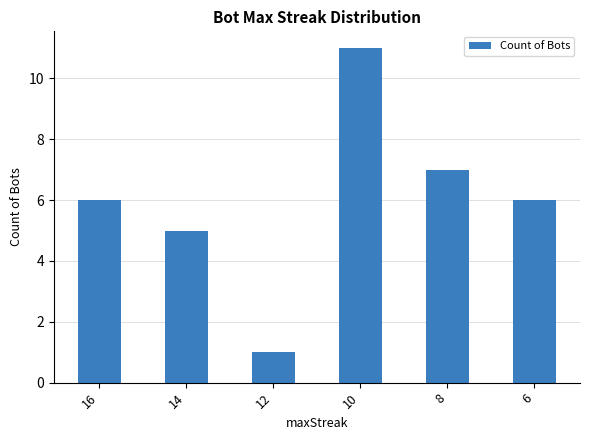

The chart shows a value of 8 at 14. True or false?

False